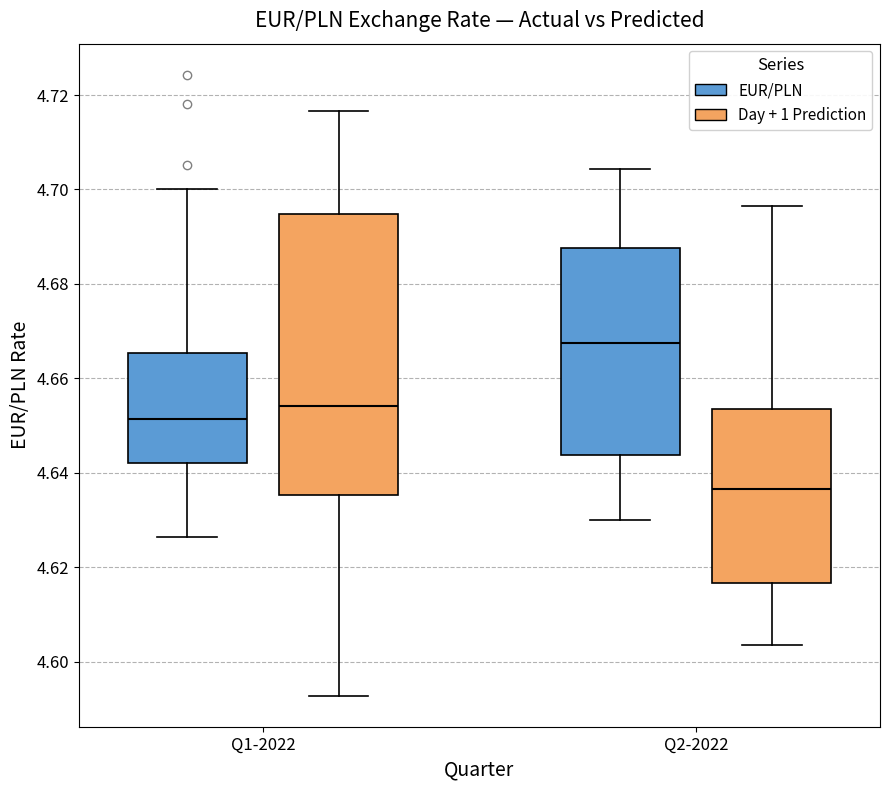

Which box is the tallest, from its lower edge to its upper edge?

Q1-2022 (Day + 1 Prediction)